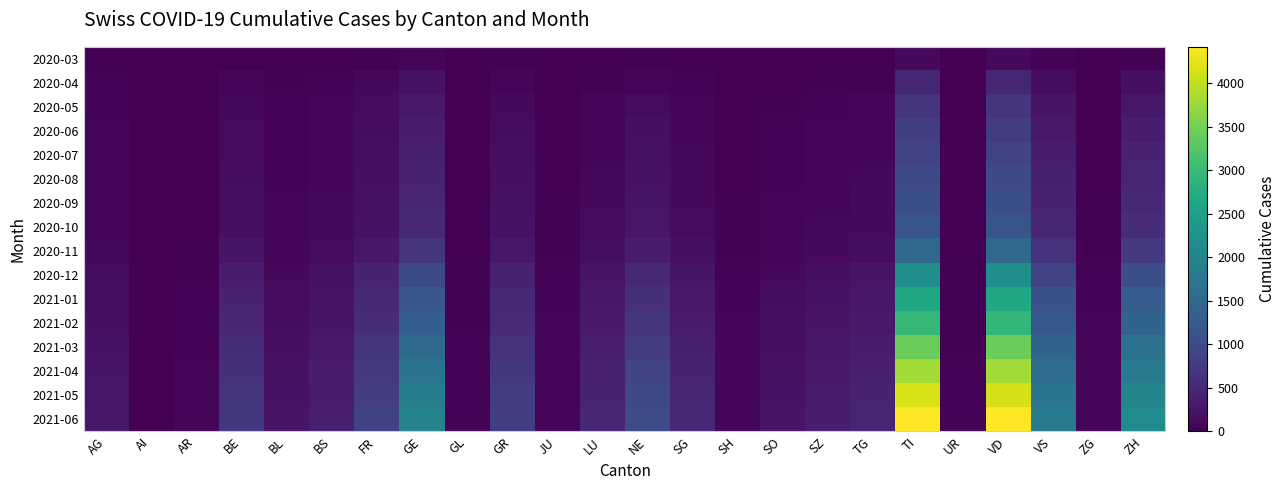

Between AR and NE, which series saw the biggest shift?

2021-06